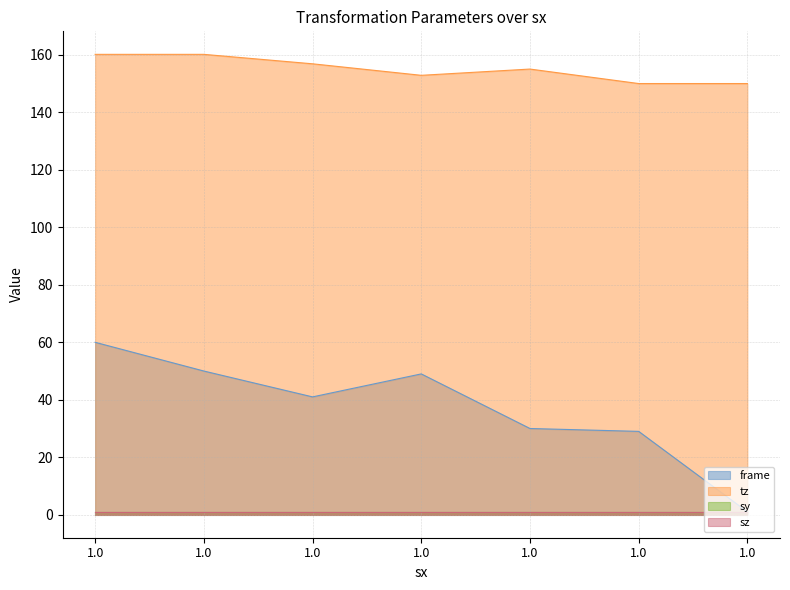

The frame series shows 0.6 at 1.0. True or false?

False